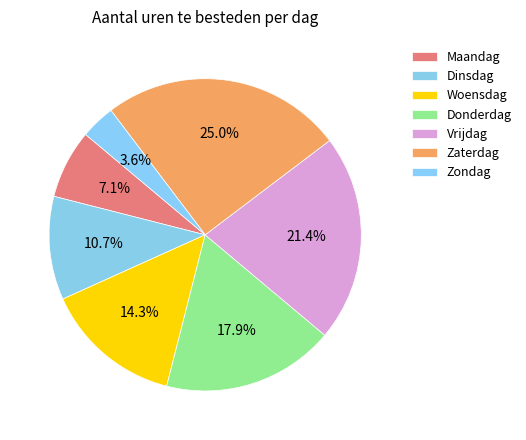

What percentage is NOT represented by Donderdag?

82.1%